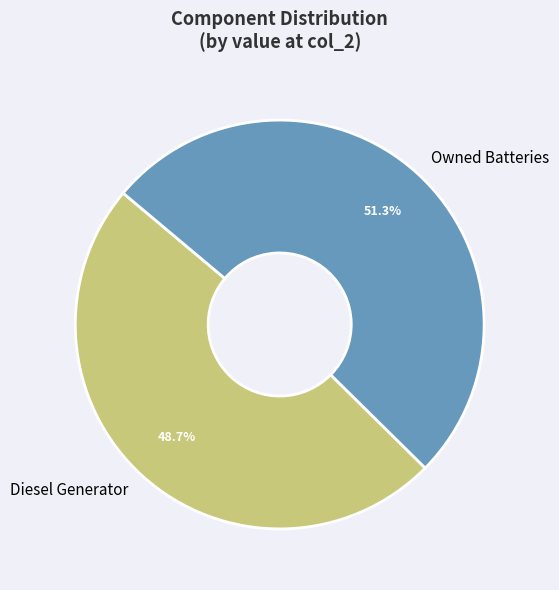

Rank the categories by value from highest to lowest.

Owned Batteries, Diesel Generator